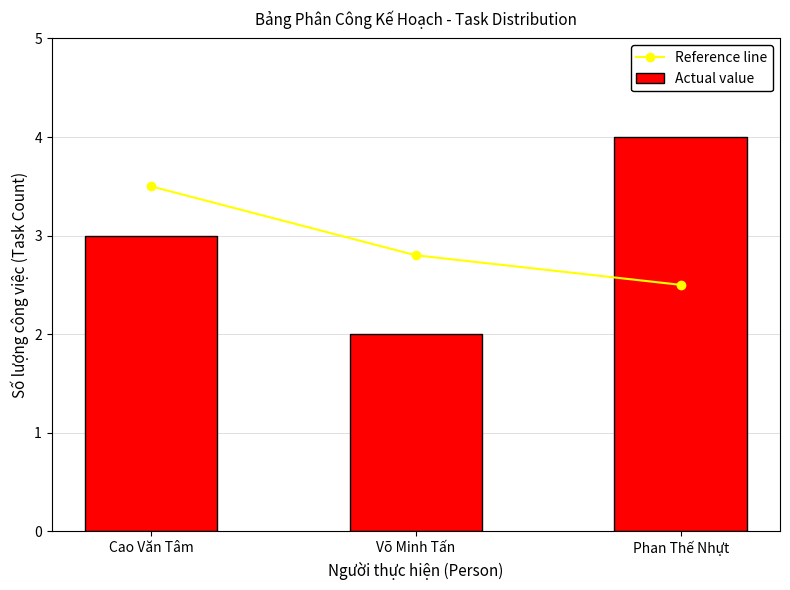

Reading right to left, what are all the values shown in this chart?

Reference line: 2.5	2.8	3.5
Actual value: 4.0	2.0	3.0